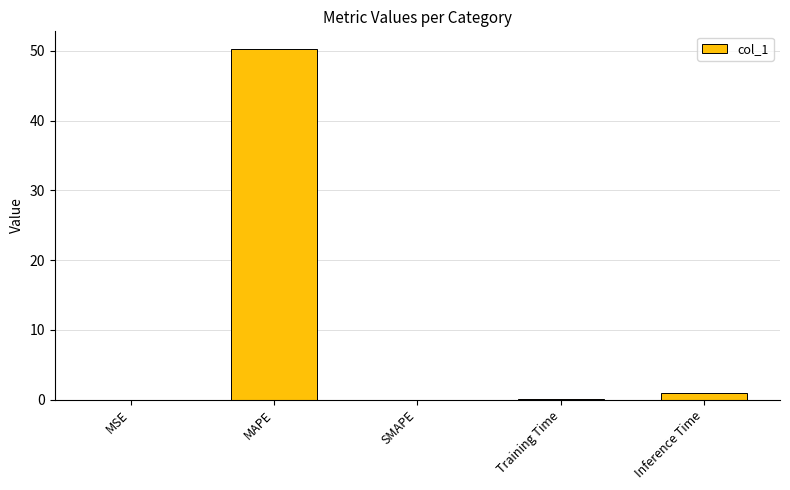

What is the sum of all values?

51.4